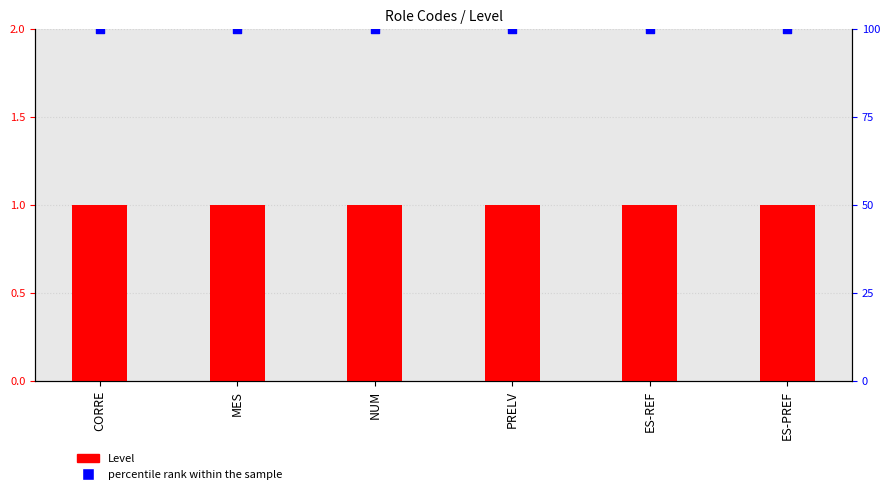

At which category is the sum across all series the highest?

CORRE